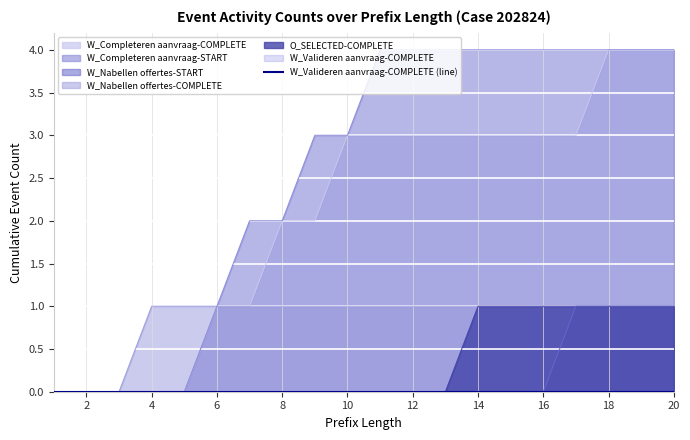

At how many categories does at least one series exceed 3?

10